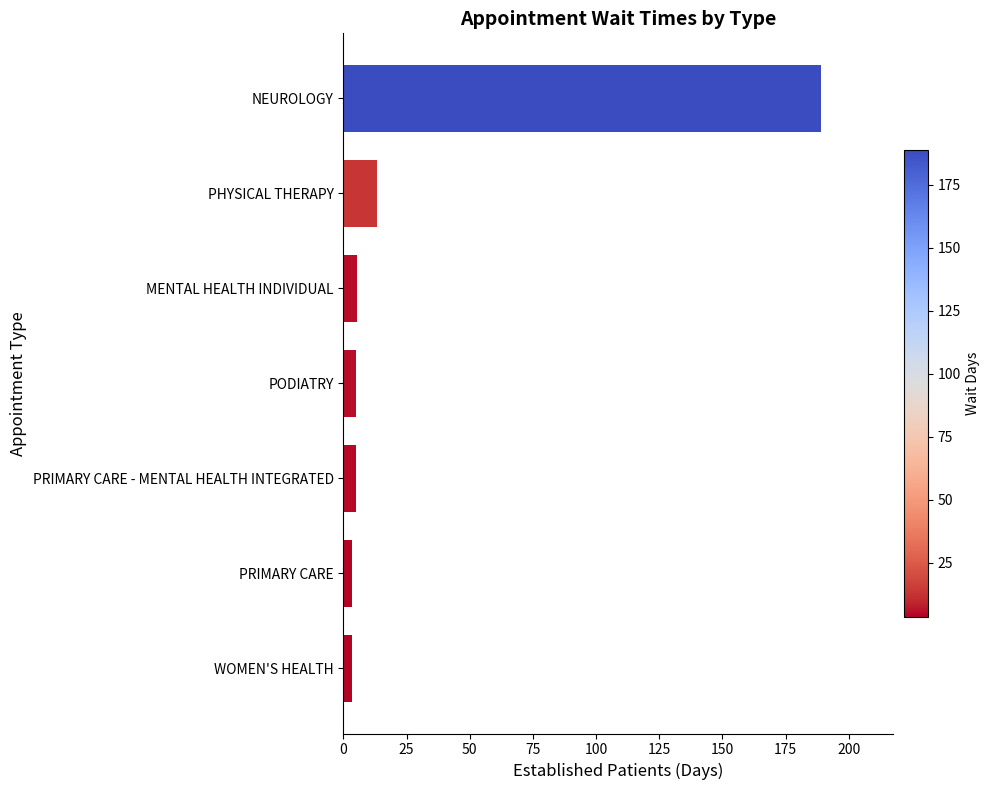

At which label is the value closest to 96?

PHYSICAL THERAPY